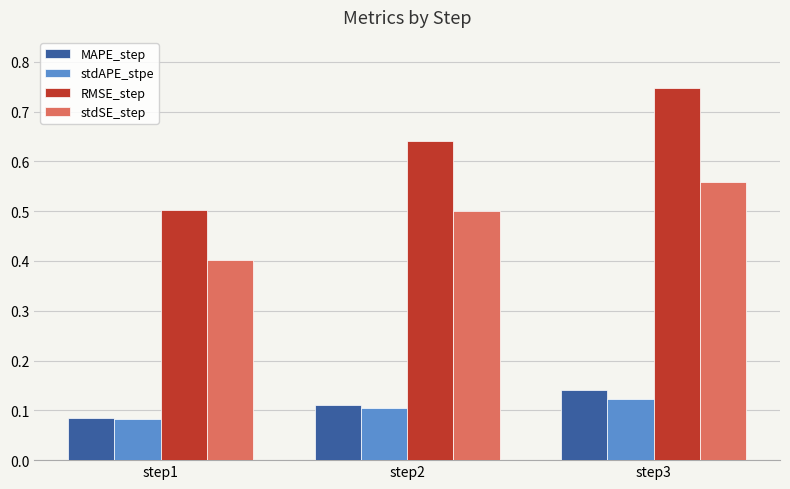

Which series changed the most between step1 and step3?

RMSE_step